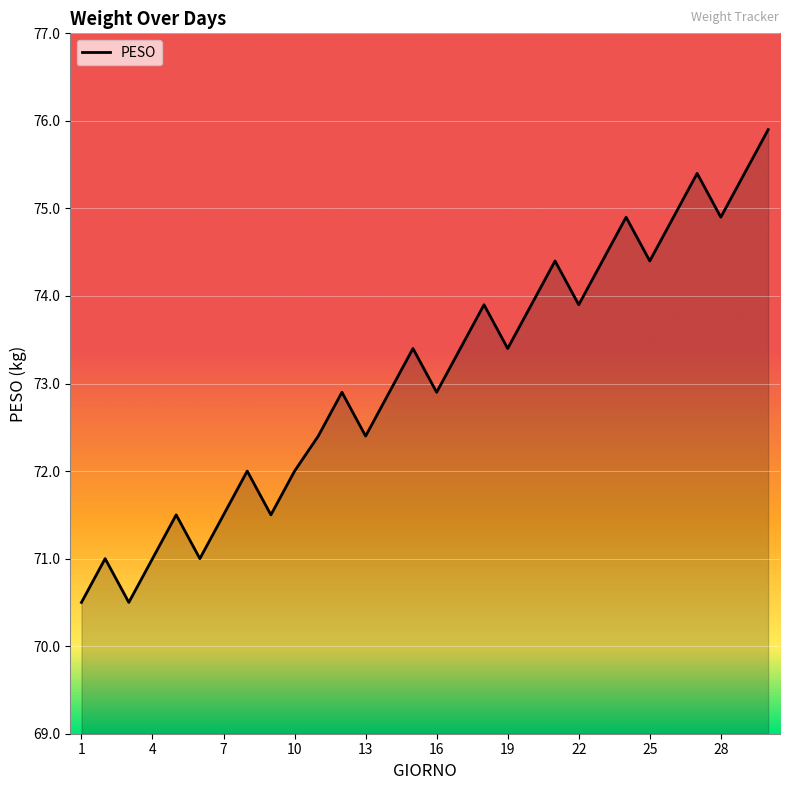

What is the difference between the maximum and minimum values?

5.4